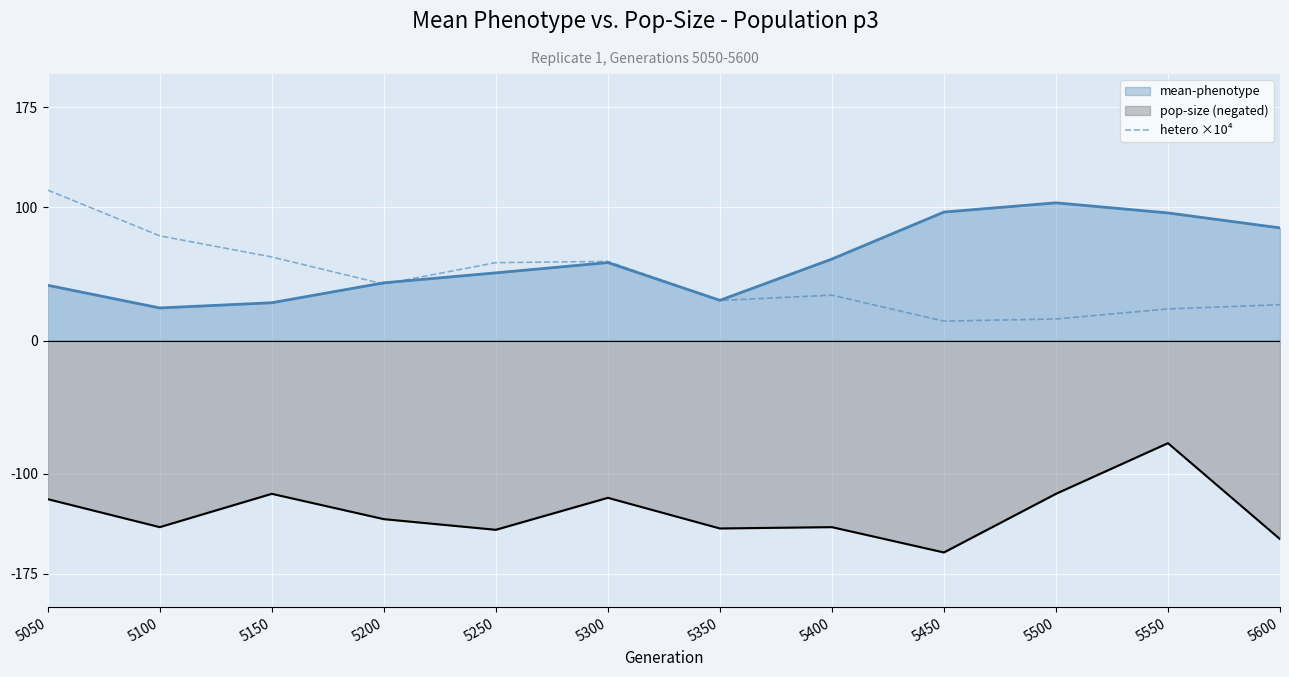

True or false: the data shows 14.6 at 5450.

True